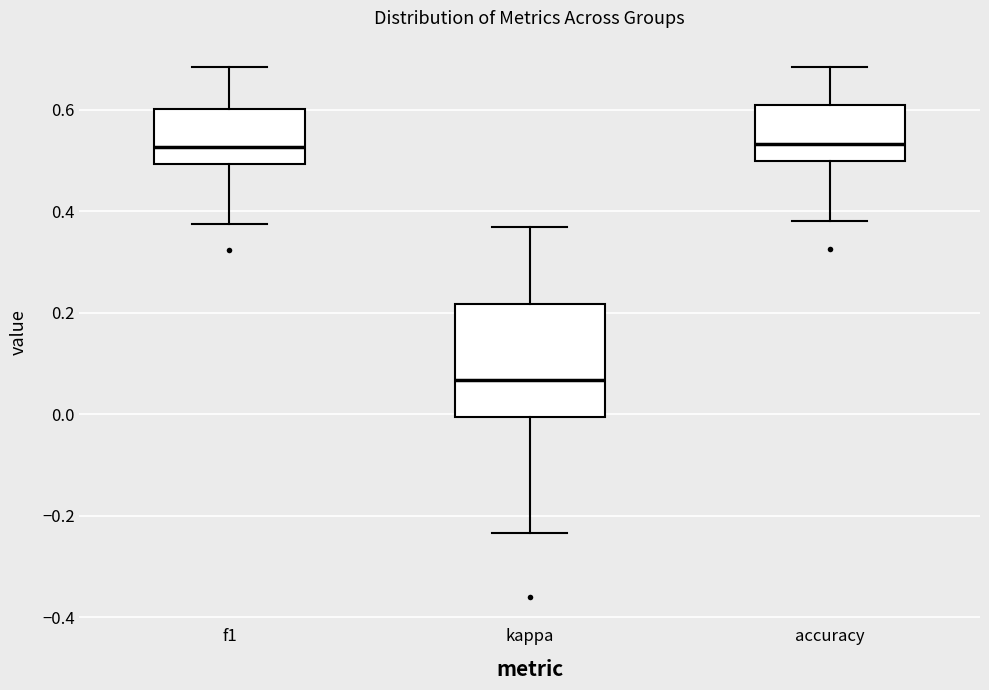

Comparing the boxes themselves (not the whiskers), which one is the tallest?

kappa